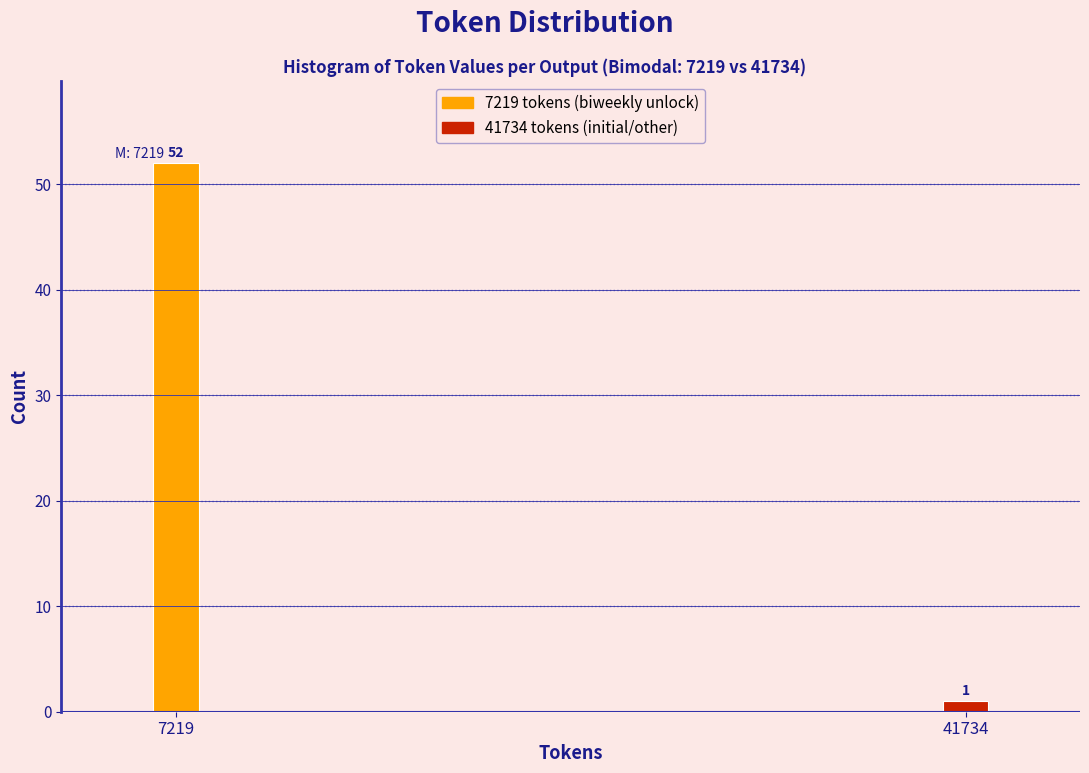

Reading left to right, what are all the values shown in this chart?

7219=52	41734=1